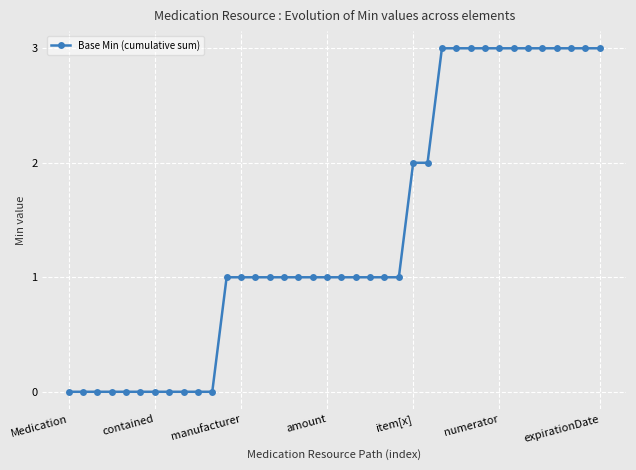

What is the sum of all values?

53